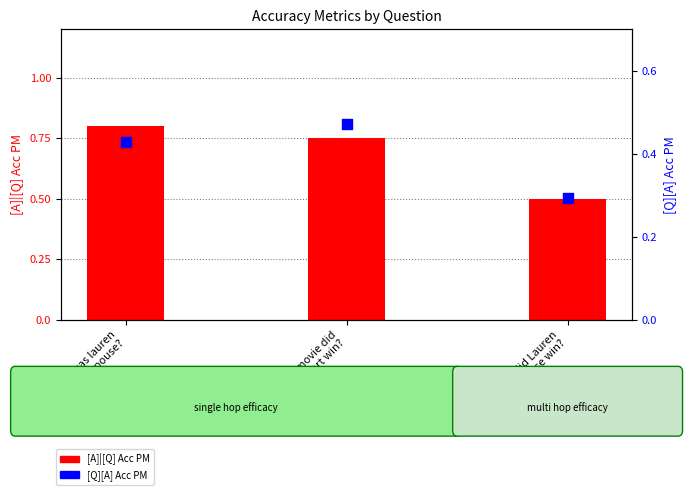

At which category is the sum across all series the highest?

Who was lauren
bacall's spouse?